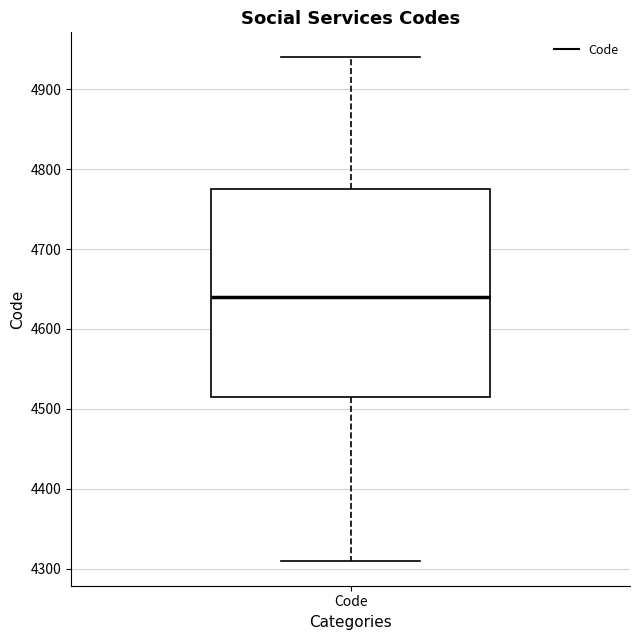

Read this box plot against the y-axis: the position of the median line, the range covered by the box, and the ends of both whiskers. The values are not printed on the chart, so give them approximately, as read against the axis.

median 4640, box 4520 to 4780, whiskers 4310 to 4940